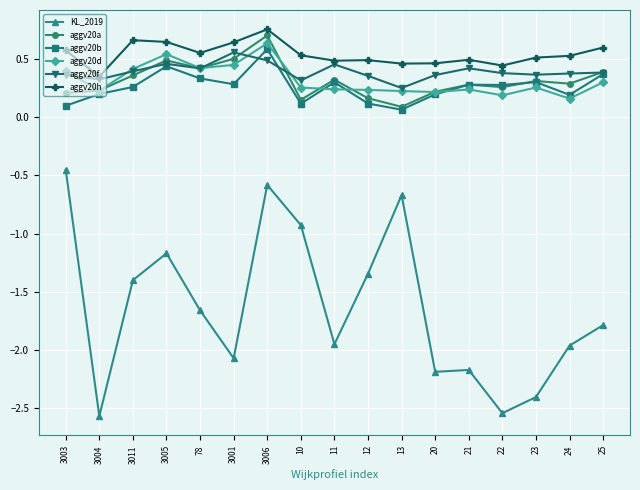

At which category does aggv20f reach its first local valley?

3004